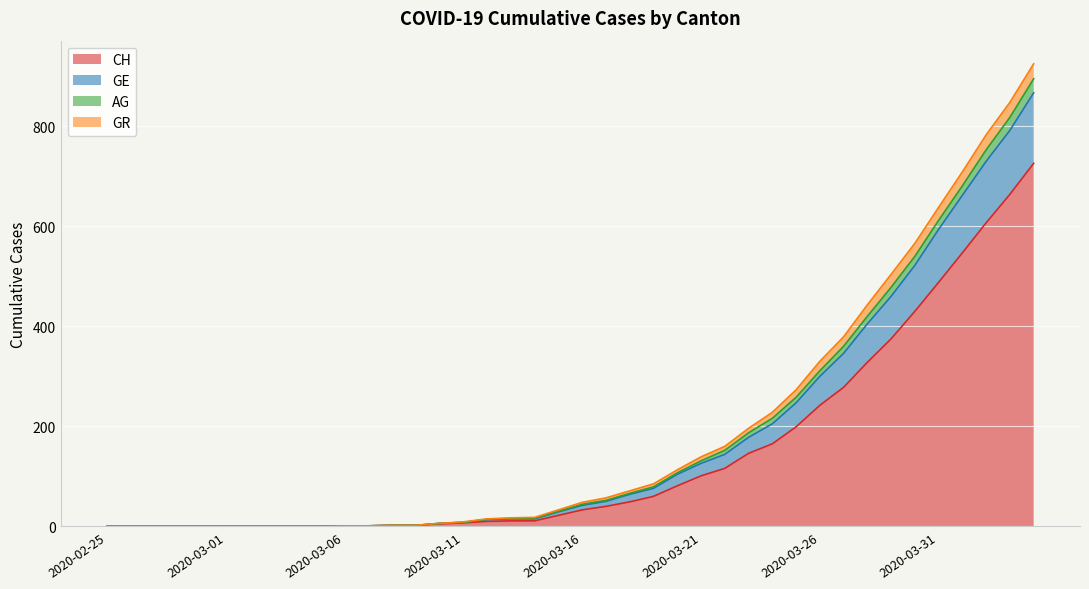

How many lines are shown in the chart?

4